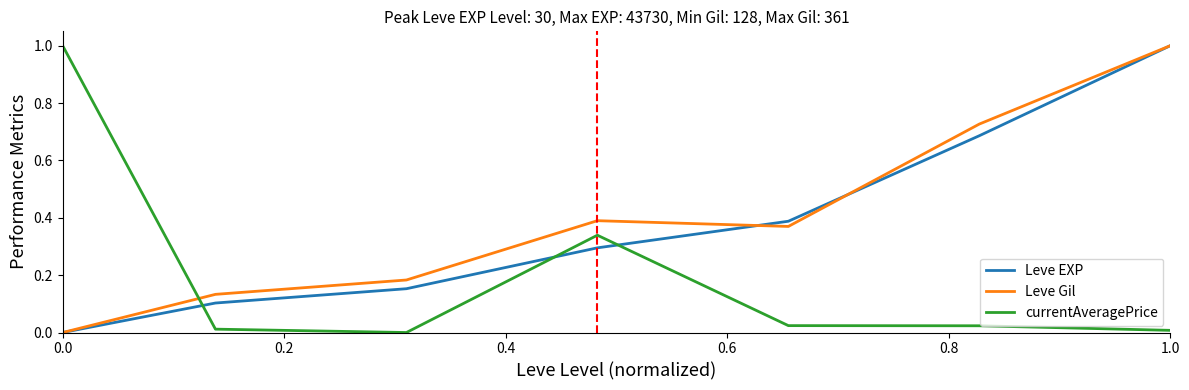

What is the greatest value displayed?

1.0